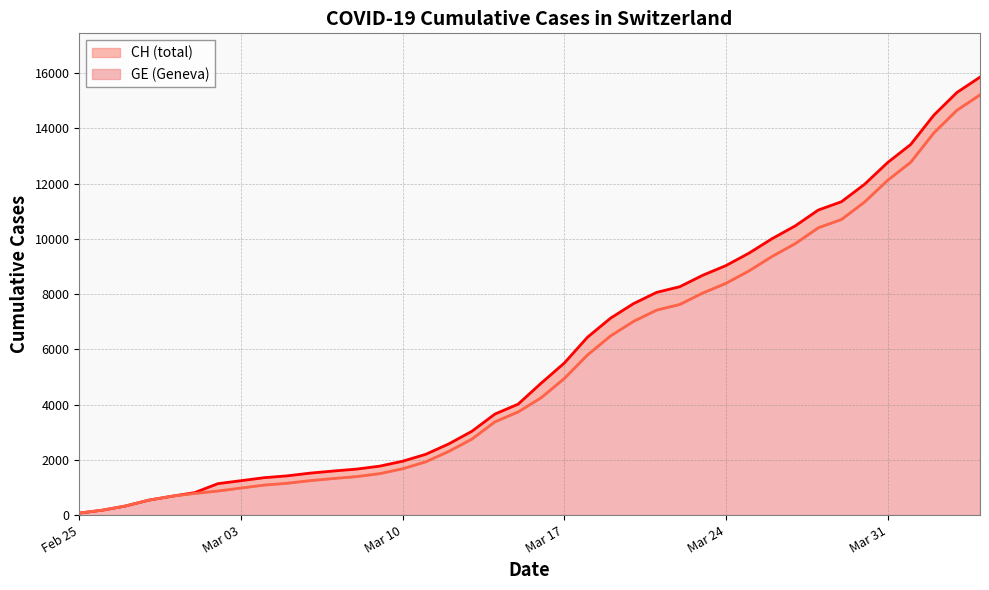

How many values in the CH line series are below 4775?

20